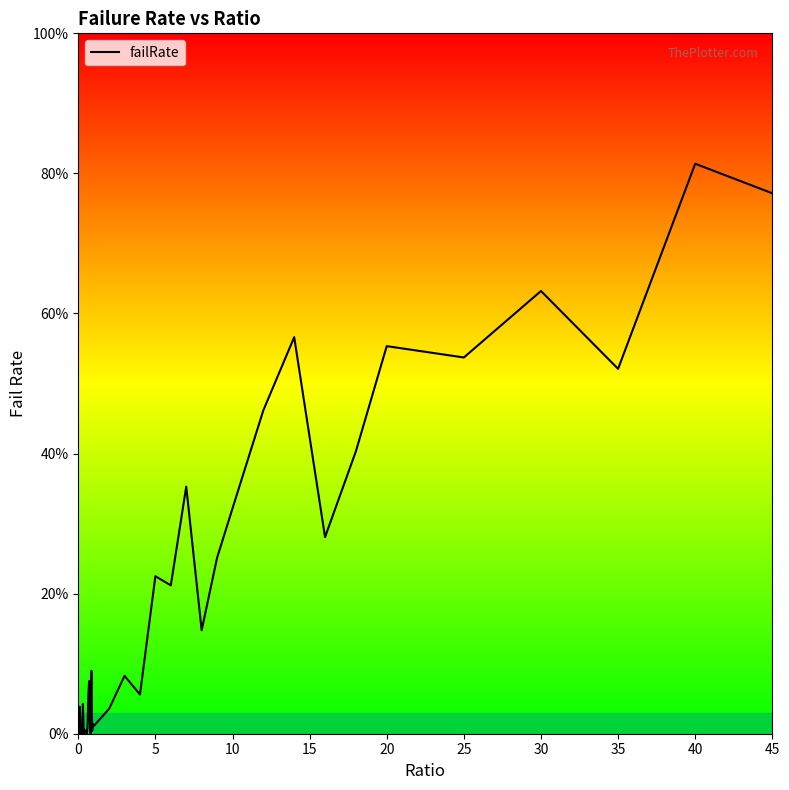

Reading right to left, extract all data points from this chart.

0.8	0.8	0.5	0.6	0.5	0.6	0.4	0.3	0.6	0.5	0.3	0.3	0.1	0.4	0.2	0.2	0.1	0.1	0.0	0.0	0.0	0.0	0.1	0.0	0.0	0.1	0.1	0.0	0.0	0.0	0.0	0.0	0.0	0.0	0.0	0.0	0.0	0.0	0.0	0.0